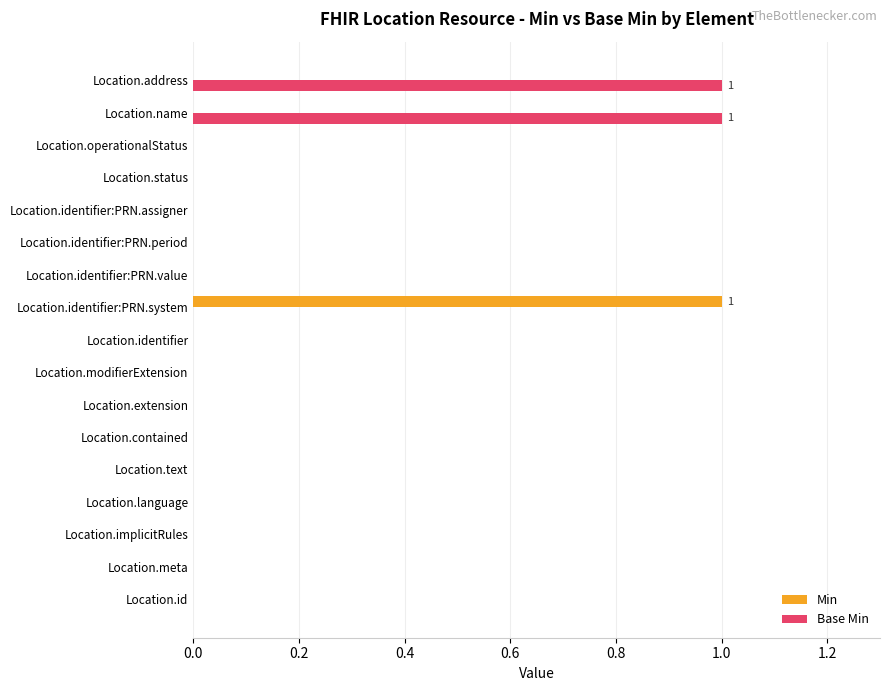

The Base Min series shows 1 at Location.name. True or false?

True